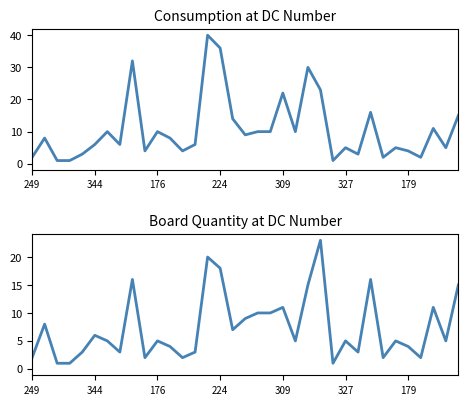

What is the average value of the Board Quantity series?

7